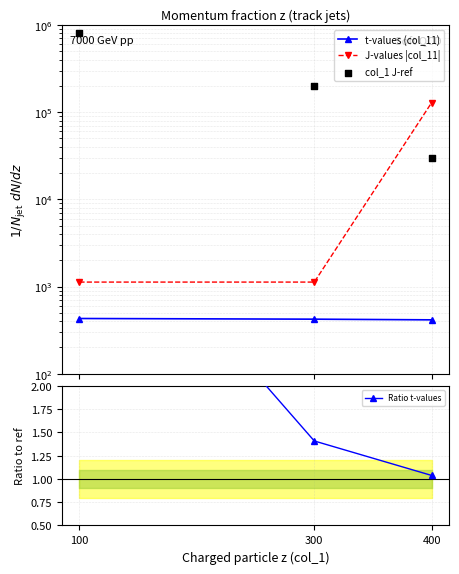

Is the value of col_1 J-ref at 300 greater than the value of J-values |col_11| at 400?

Yes